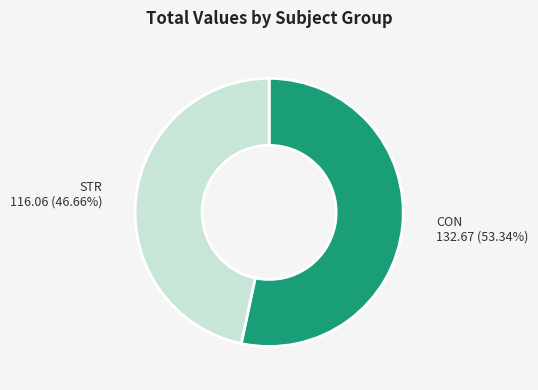

Is the sum of STR and CON greater than half?

Yes